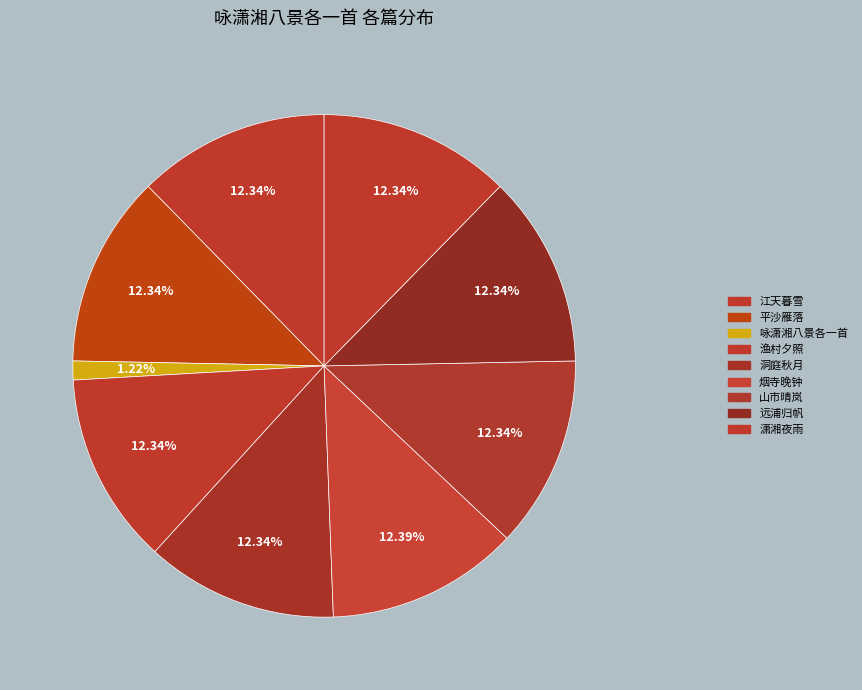

Which slice is the largest?

烟寺晚钟